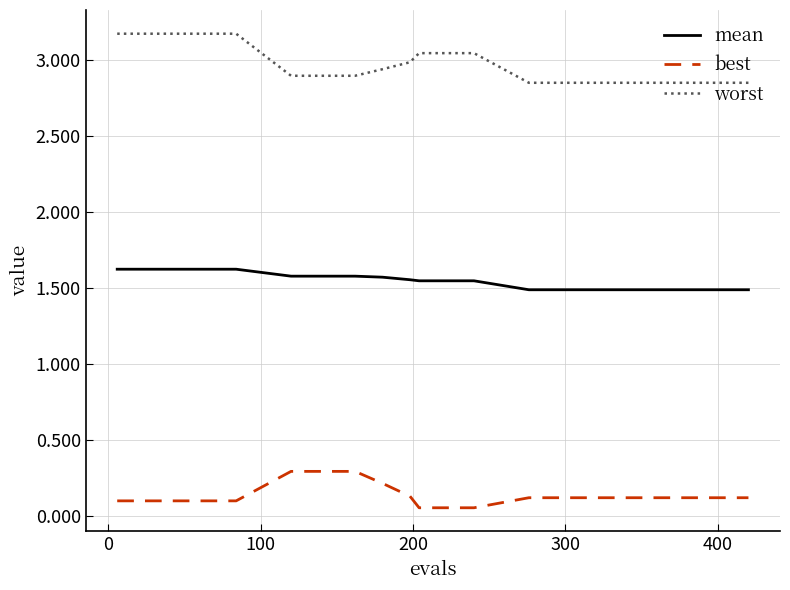

Which series has the largest total across all categories?

worst